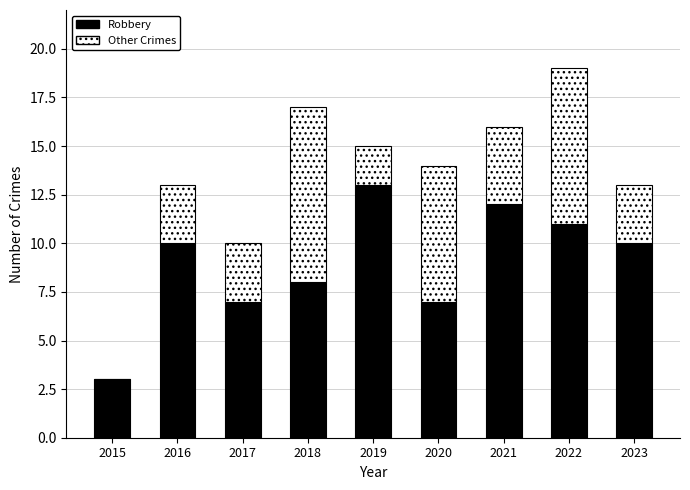

Which category has the highest value in the Robbery series?

2019